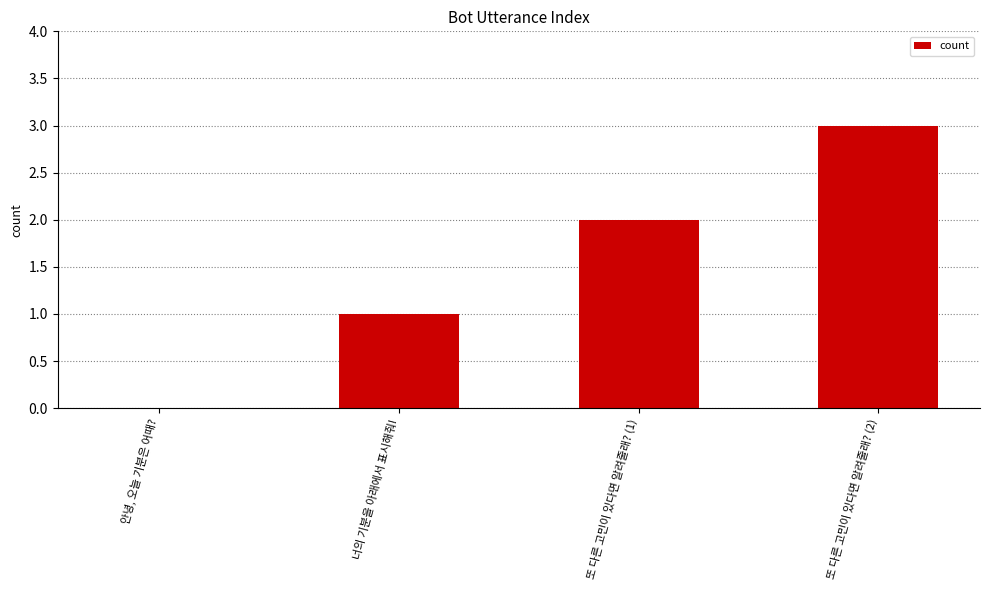

Reading left to right, transcribe all the data shown in this chart.

0	1	2	3